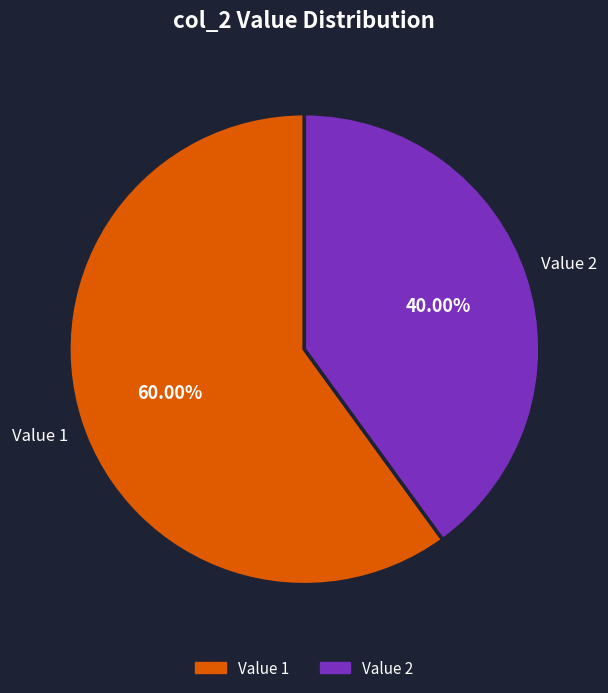

How many segments does this pie chart have?

2